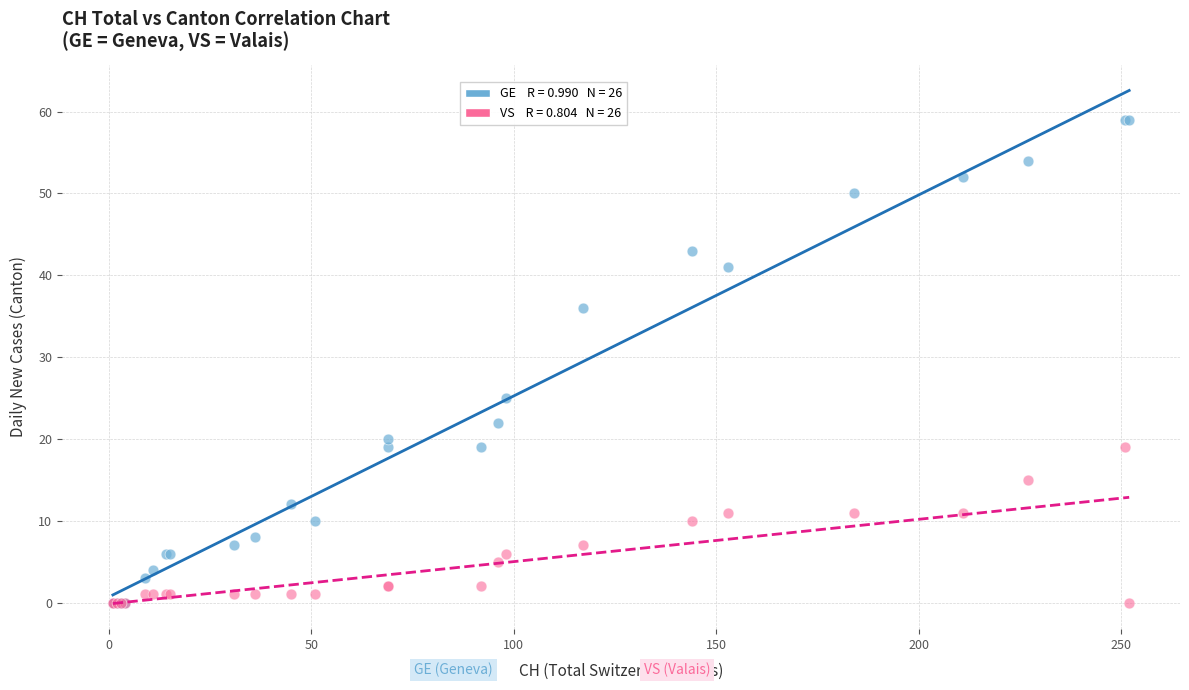

Across all series, what Y value is closest to 29?

25